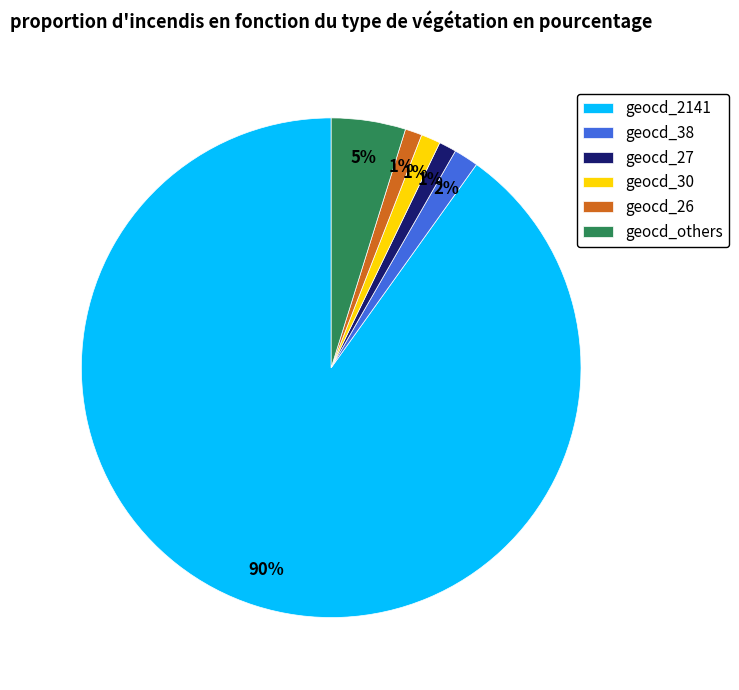

Combined, do geocd_27 and geocd_2141 account for over 50%?

Yes